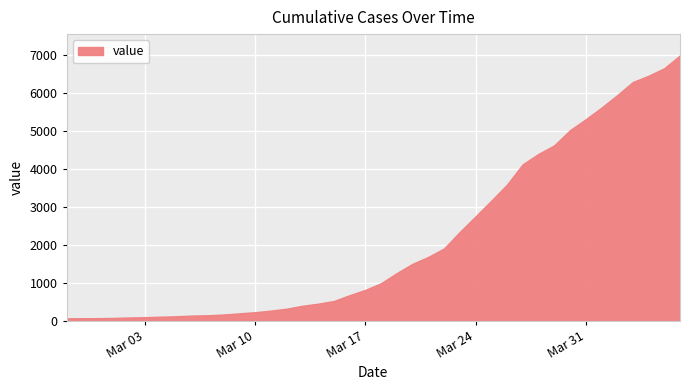

Does the chart display data point markers on the line(s)?

No